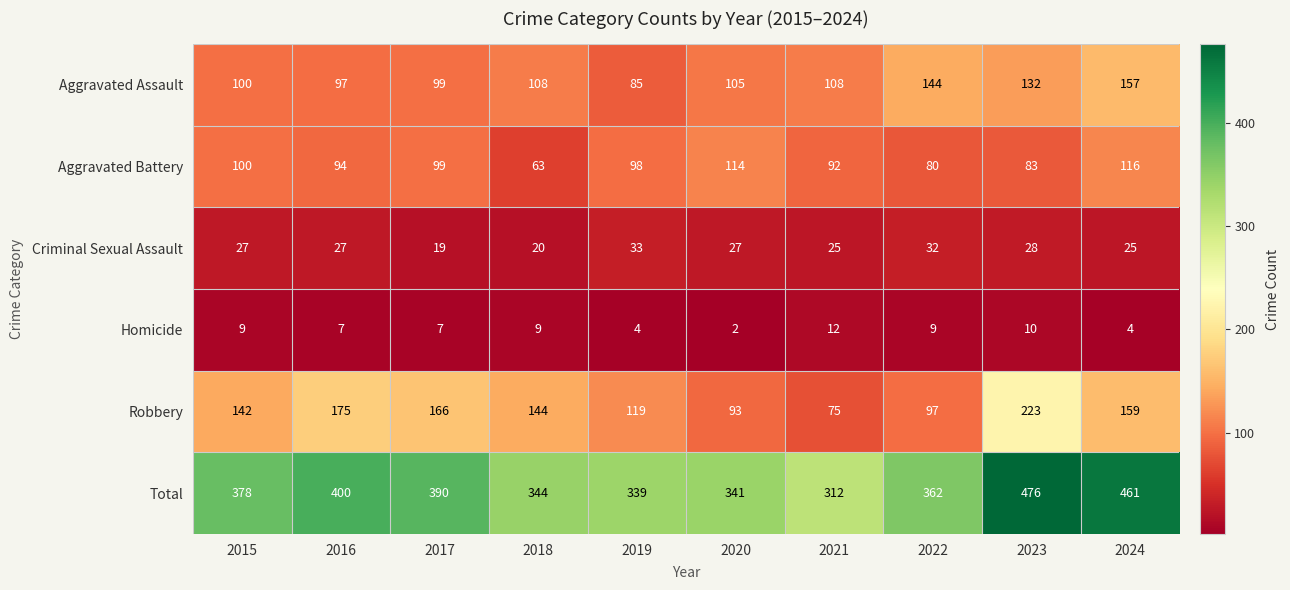

Which series has the largest range (max minus min)?

Total